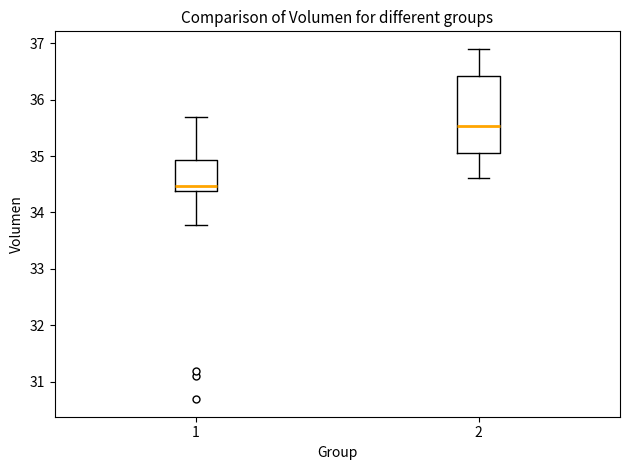

Which box has the highest median line?

2